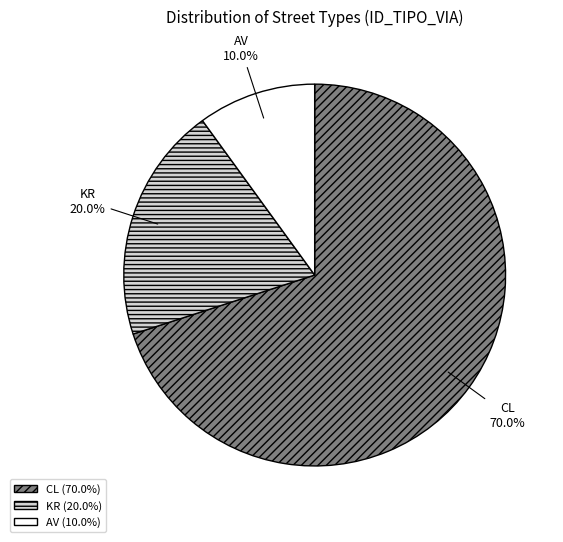

Combined, do KR and CL account for over 50%?

Yes